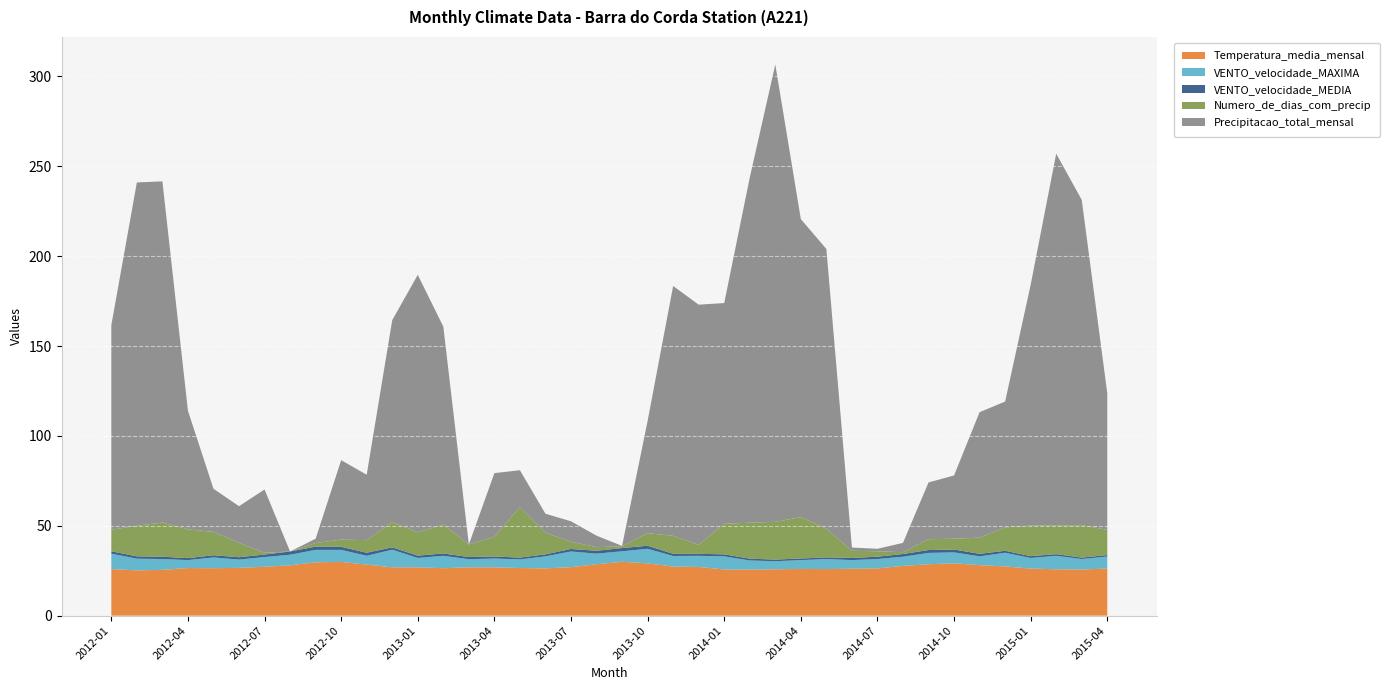

Reading right to left, list all the values displayed in this chart.

Temperatura_media_mensal: 26.2	25.7	25.8	26.2	27.4	28.1	29.1	28.6	27.7	26.3	26.1	25.9	26.0	25.8	25.6	25.7	27.1	27.3	29.1	30.0	28.6	27.0	26.3	26.5	26.9	26.9	26.4	26.9	26.9	28.4	29.9	29.7	28.0	27.2	26.6	26.4	26.5	25.5	25.2	25.9
VENTO_velocidade_MAXIMA: 6.7	5.8	7.5	5.9	7.6	4.9	6.1	6.3	5.1	5.2	4.8	5.6	4.9	4.5	5.1	7.3	6.2	5.9	8.1	5.8	5.9	8.7	6.7	4.8	4.9	4.5	6.9	5.2	9.8	4.9	6.7	6.9	5.9	5.4	4.6	6.0	4.4	6.0	6.5	8.6
VENTO_velocidade_MEDIA: 0.8	0.8	0.9	1.0	1.1	1.4	1.6	1.6	1.5	1.3	1.2	0.9	0.9	0.9	1.0	1.1	1.1	1.2	1.7	1.8	1.6	1.4	1.1	1.0	1.1	1.2	1.3	1.3	1.3	1.7	1.7	1.8	1.8	1.4	1.3	1.2	1.1	1.3	1.3	1.3
Numero_de_dias_com_precip: 14.0	18.0	16.0	17.0	13.0	9.0	6.0	6.0	1.0	3.0	4.0	16.0	23.0	21.0	20.0	17.0	5.0	10.0	7.0	1.0	2.0	4.0	12.0	28.0	11.0	7.0	16.0	13.0	14.0	7.0	4.0	2.0	0.0	1.0	8.0	13.0	16.0	19.0	17.0	12.0
Precipitacao_total_mensal: 76.0	181.0	206.8	134.0	70.0	69.8	35.2	31.6	5.2	1.4	1.8	155.6	165.8	254.4	192.0	122.8	133.6	139.0	62.4	0.2	6.4	11.4	10.6	20.6	35.4	0.0	110.2	143.2	112.4	36.4	44.2	2.4	0.0	35.2	20.4	24.0	66.0	189.8	191.0	113.8